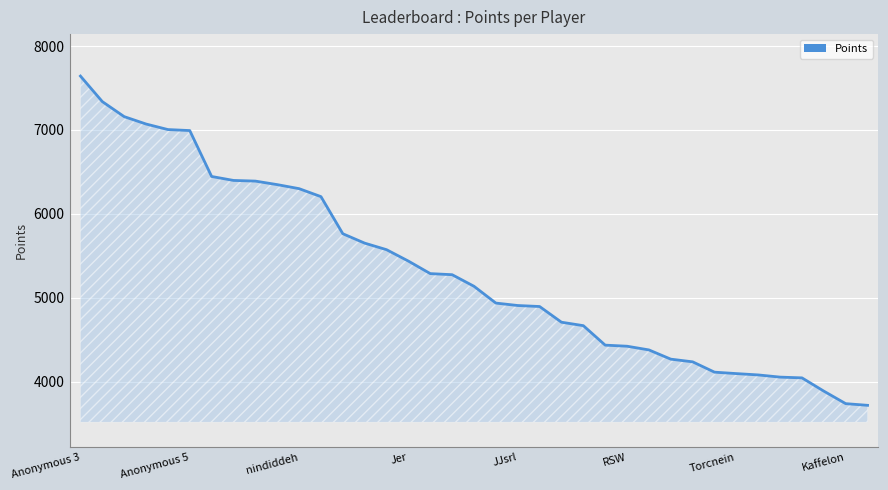

What is the minimum value shown in the chart?

3720